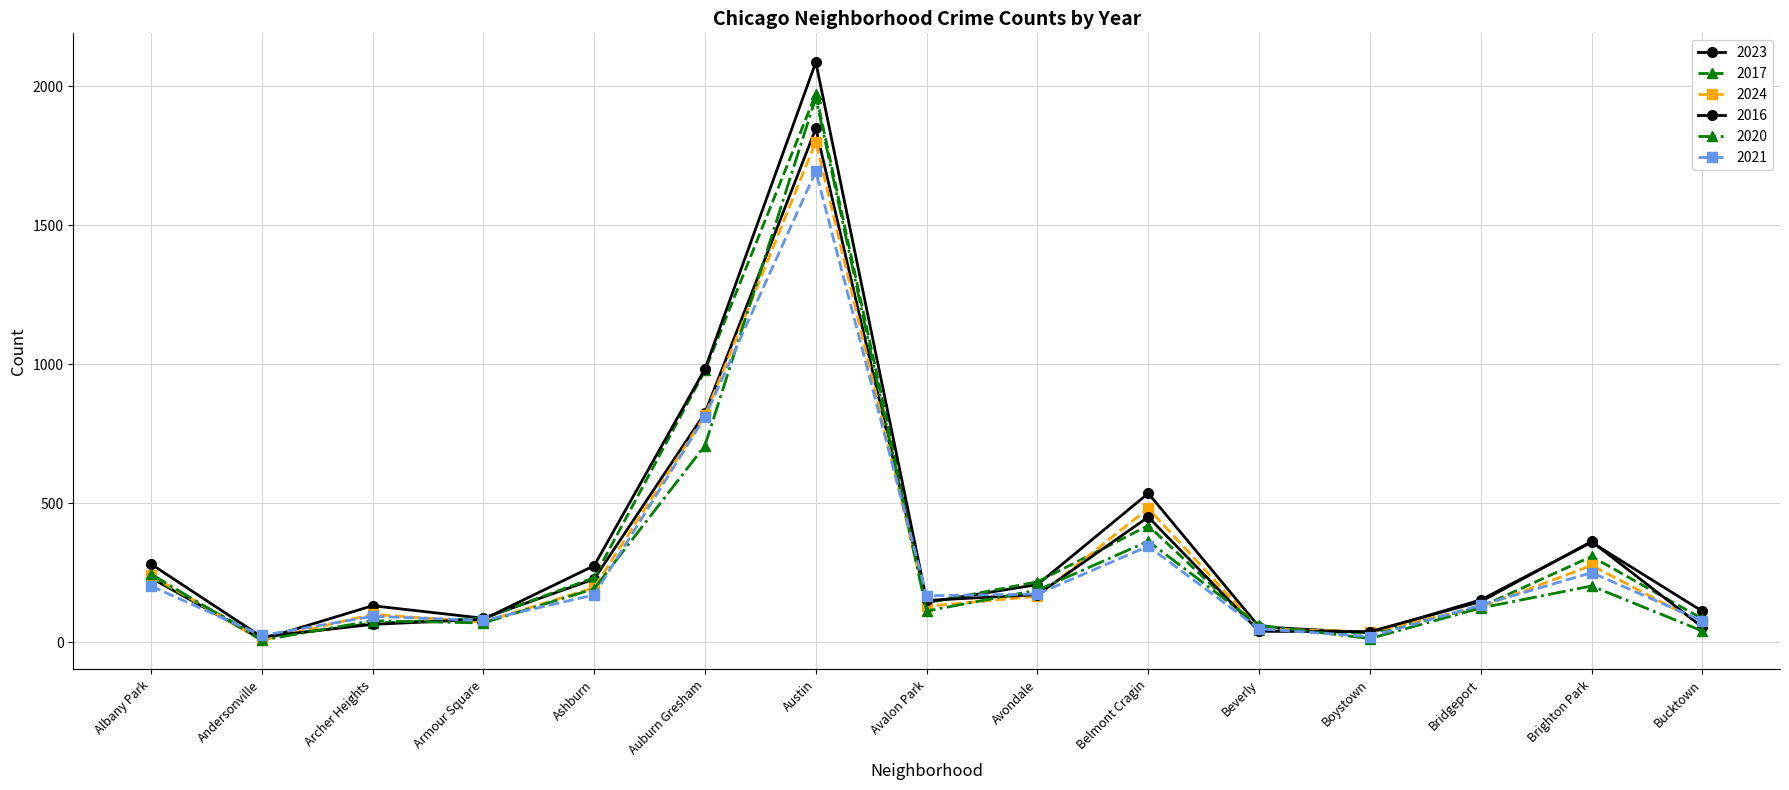

At which label is 2021 closest to 857?

Auburn Gresham